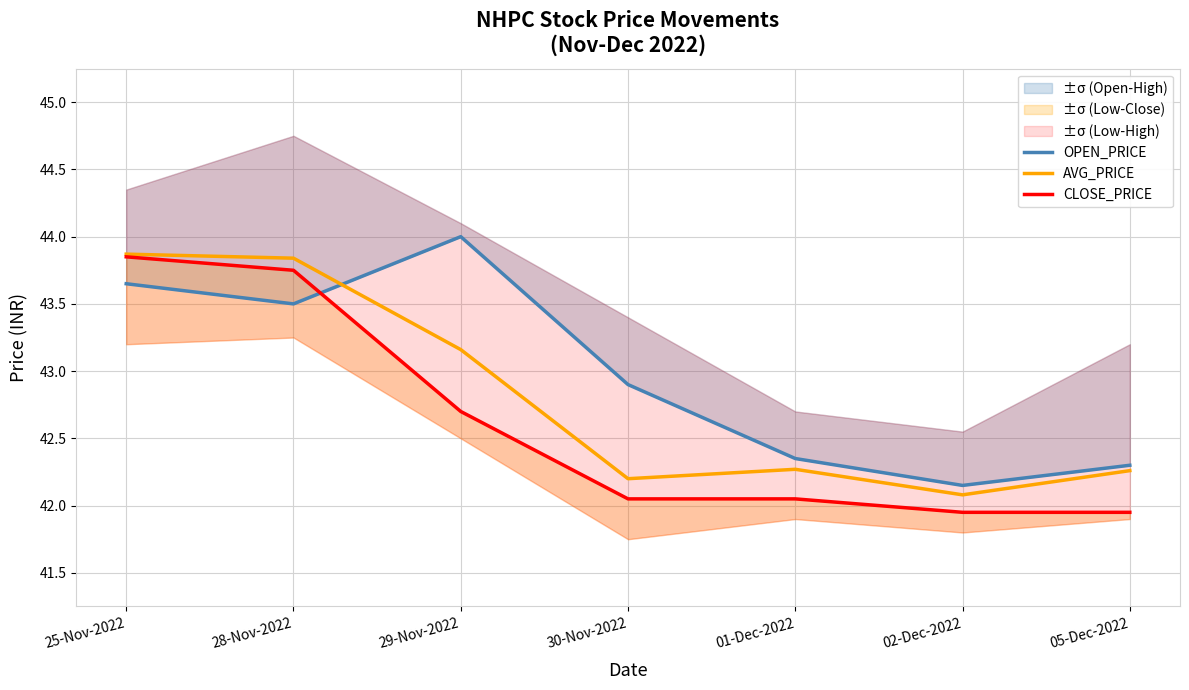

At which category is the sum across all series the highest?

25-Nov-2022